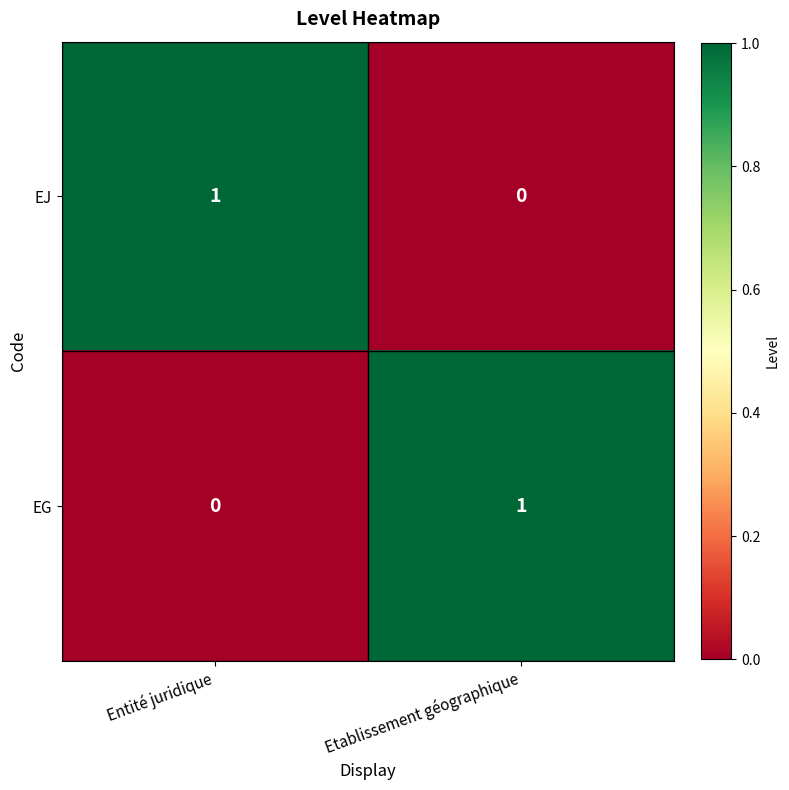

At which label is EJ closest to 0?

Etablissement géographique